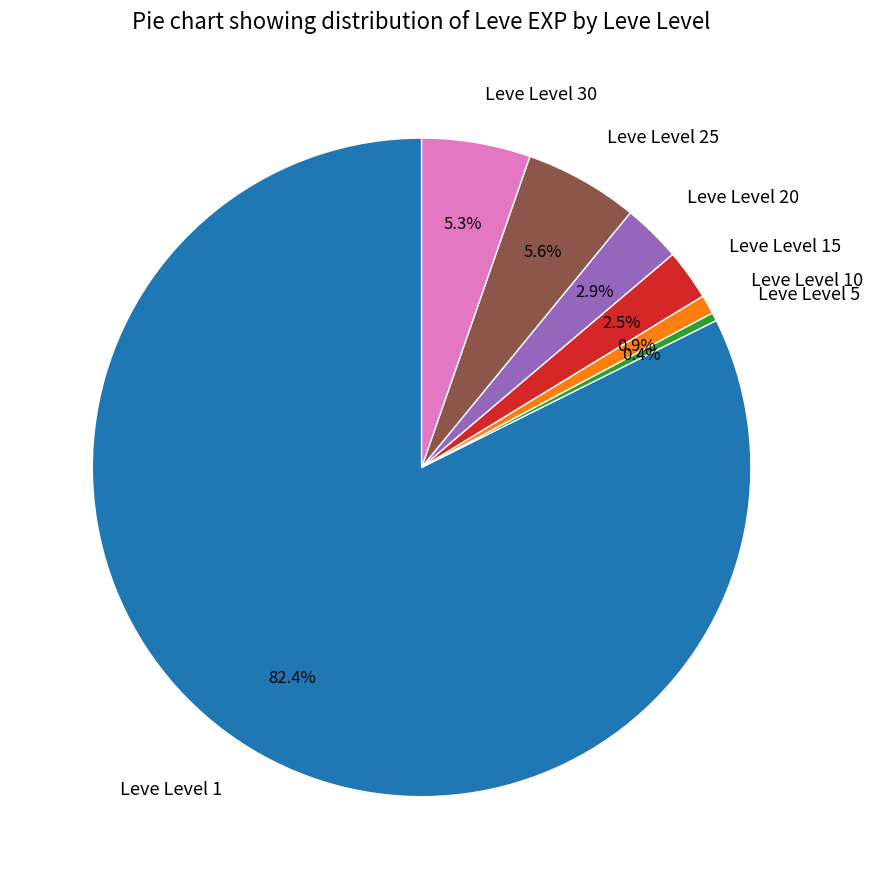

What percentage do Leve Level 25 and Leve Level 1 together represent?

88.0%